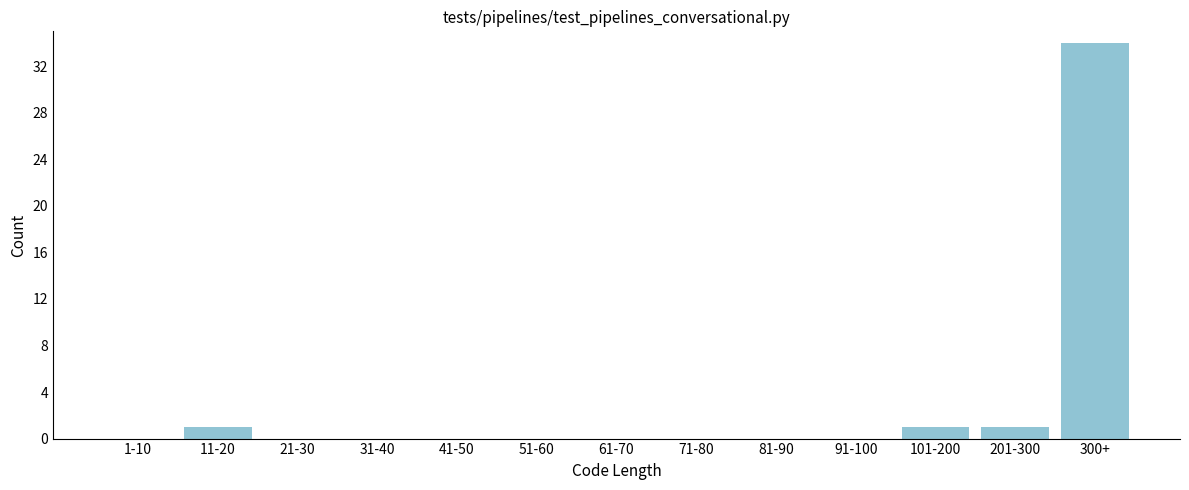

Reading left to right, list all the values displayed in this chart.

1-10=0	11-20=1	21-30=0	31-40=0	41-50=0	51-60=0	61-70=0	71-80=0	81-90=0	91-100=0	101-200=1	201-300=1	300+=34